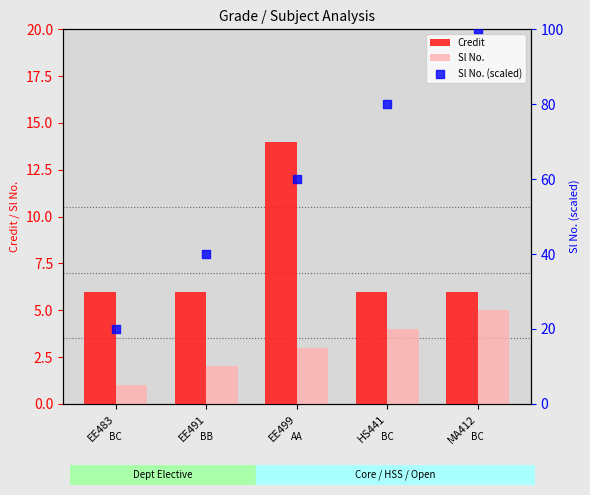

Which series reaches the maximum Y coordinate?

Sl No. (scaled)